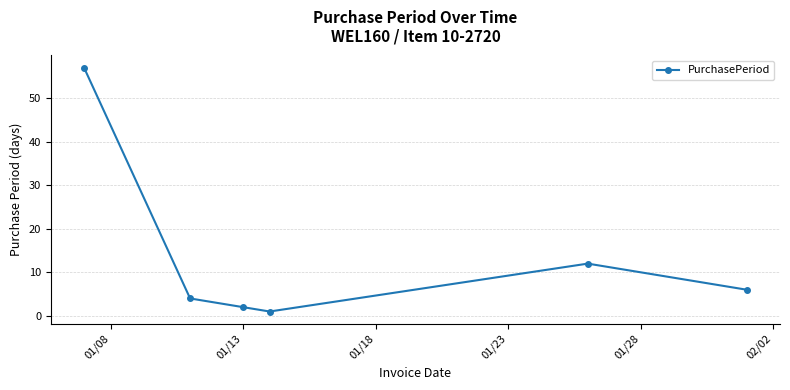

What is the sum of all values?

82